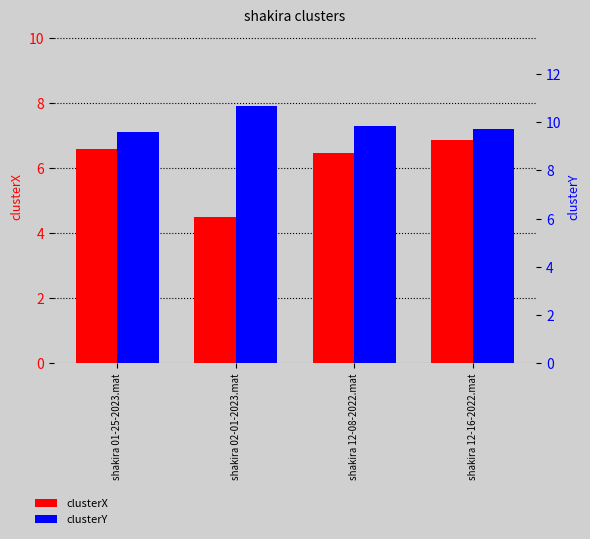

Are the bars grouped side by side (vs. stacked)?

Yes